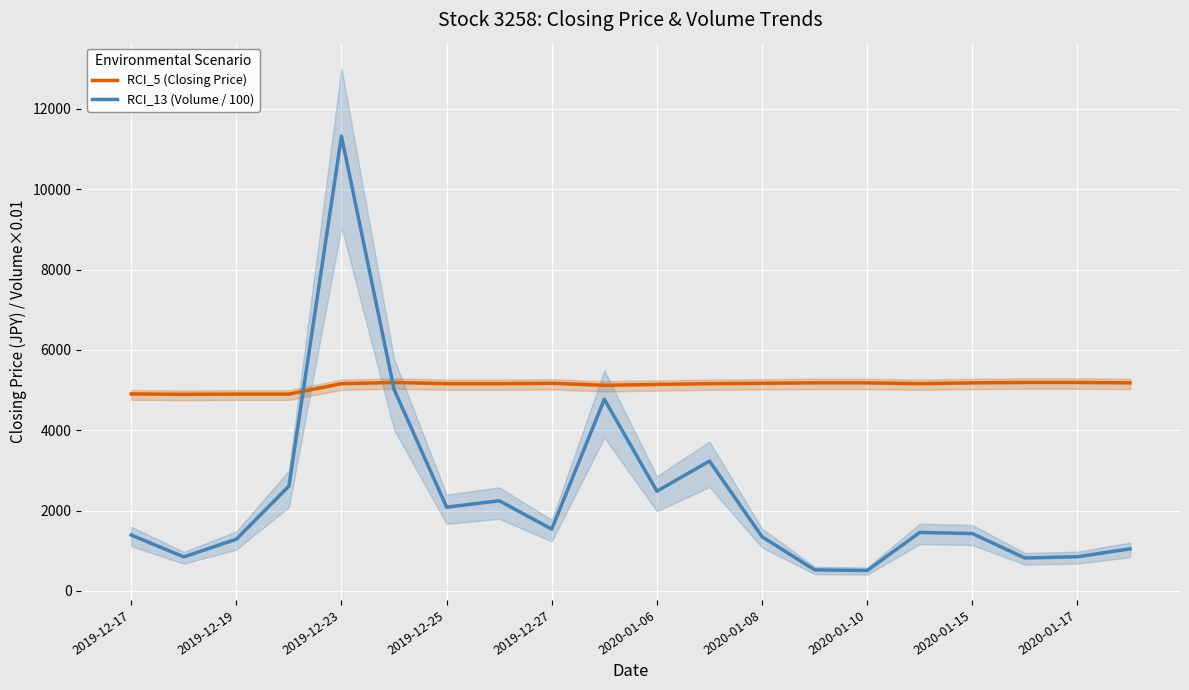

What is the difference between the RCI_13 (Volume / 100) values at 2020-01-10 and 2019-12-27?

1032